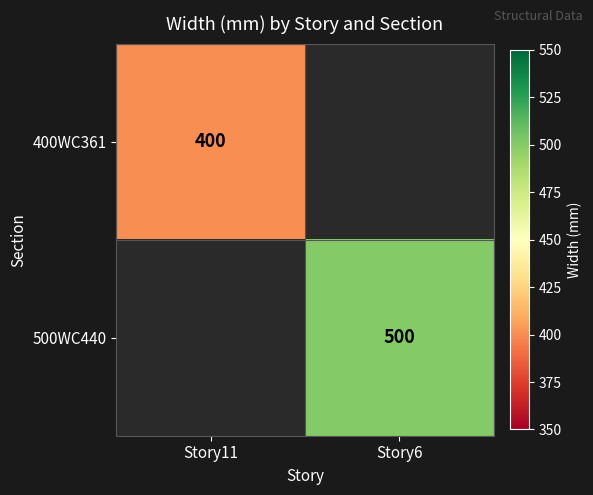

True or false: 500WC440 has a value of 127 at Story6.

False